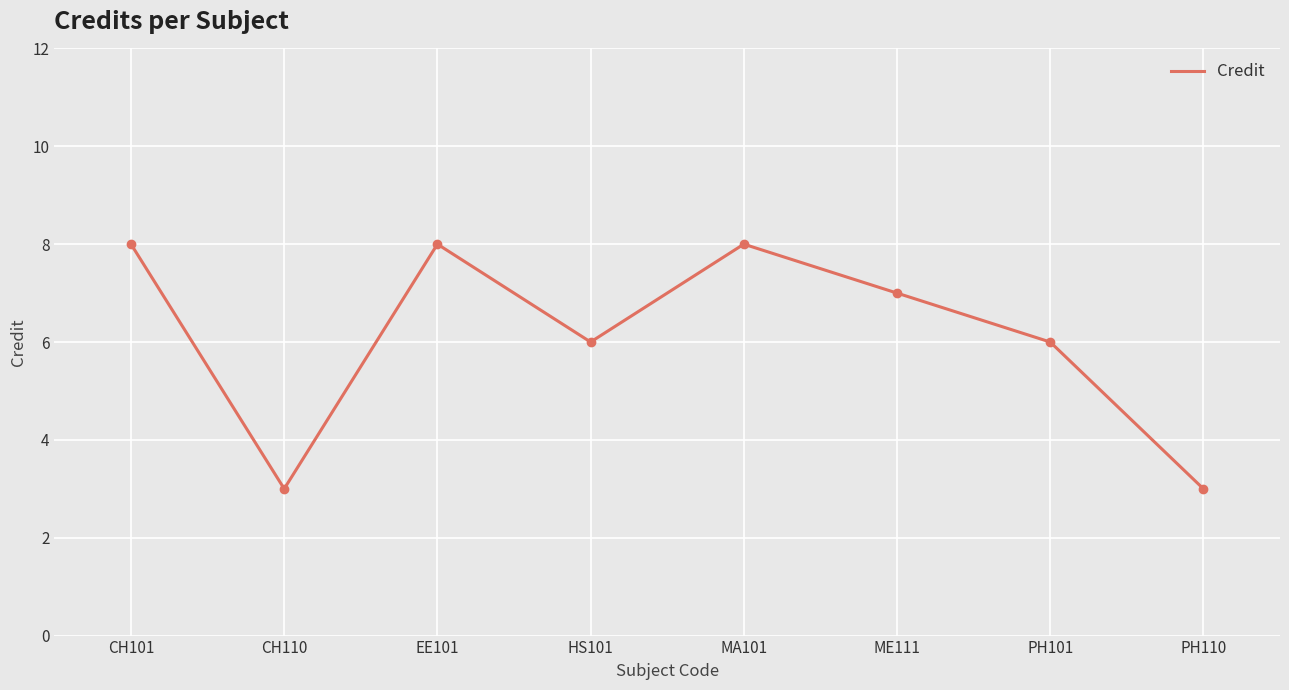

Where is the first local maximum?

EE101